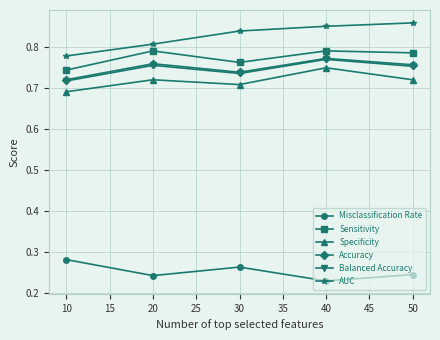

At which category is the sum across all series the highest?

40